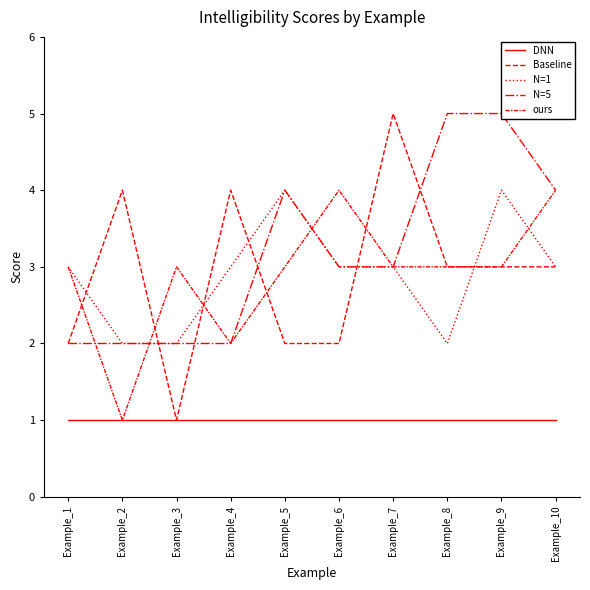

Is it true that N=5 equals 1 at Example_3?

False